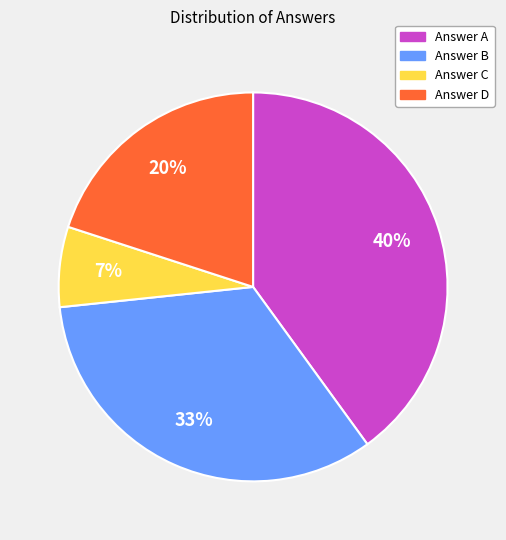

Does any single category account for the majority?

No